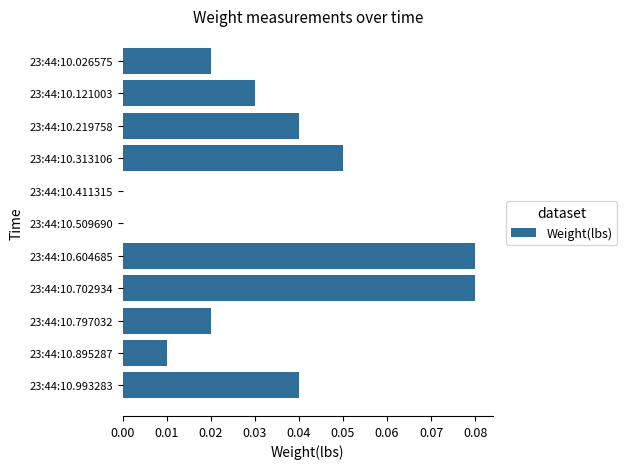

Between 23:44:10.895287 and 23:44:10.121003, which is larger?

23:44:10.121003